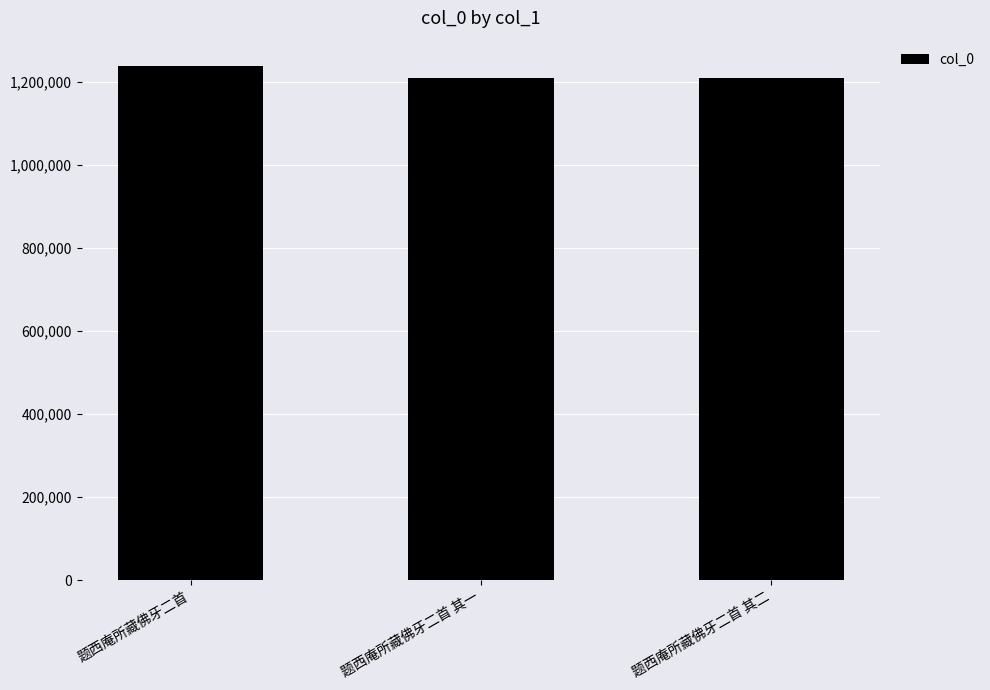

The chart shows a value of 1209380 at 题西庵所藏佛牙二首 其二. True or false?

True